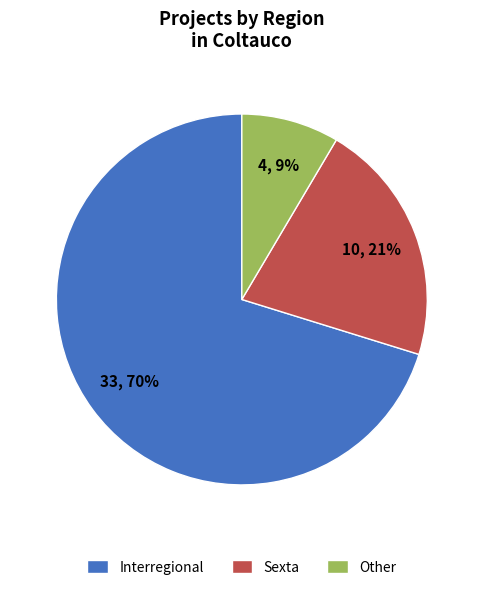

Which category accounts for the majority?

Interregional